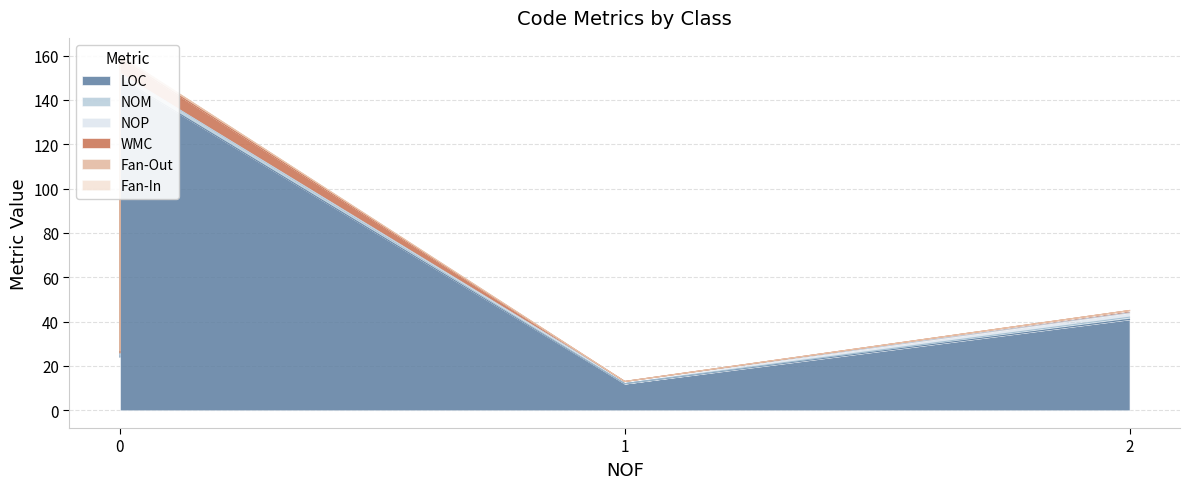

The NOM series shows 2 at 0. True or false?

True